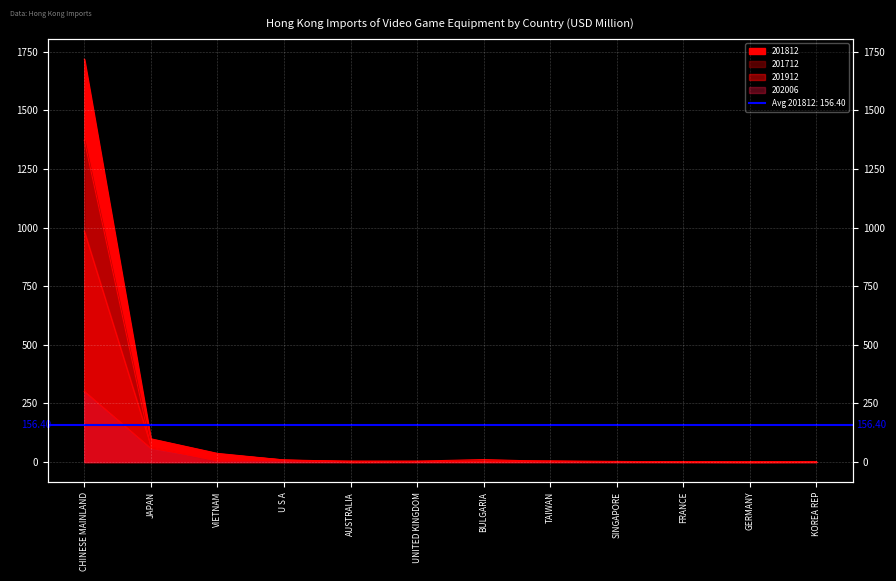

List the series in order of their peak value, highest first.

201812, 201712, 201912, 202006